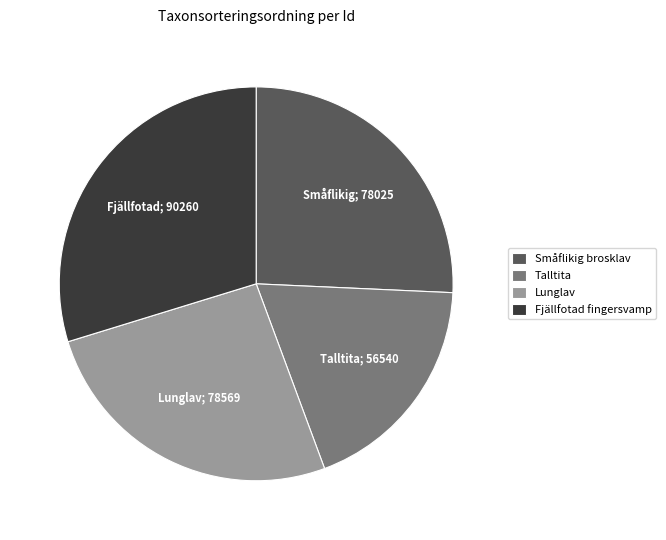

The Fjällfotad fingersvamp slice represents 44% of the pie. True or false?

False